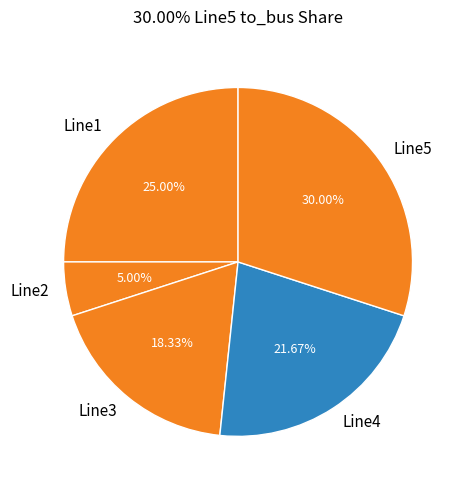

Which category has the smallest portion of the pie?

Line2